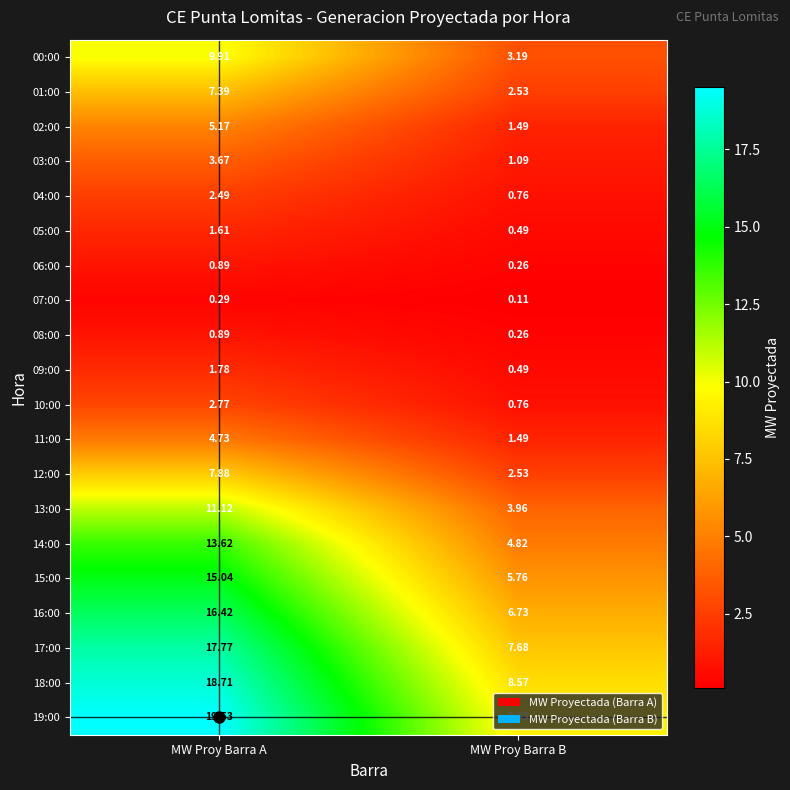

How many series are shown in this chart?

20